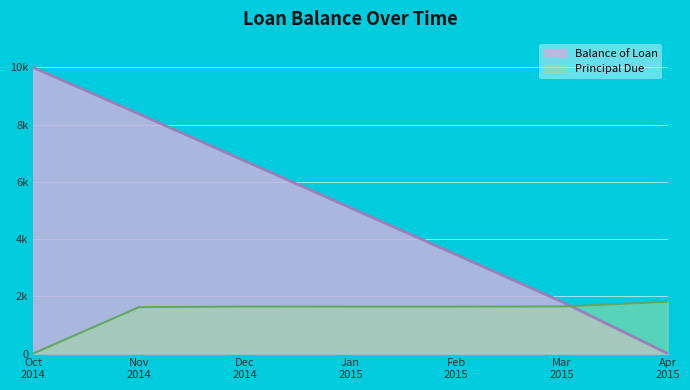

Which series has the widest spread of values?

Balance of Loan